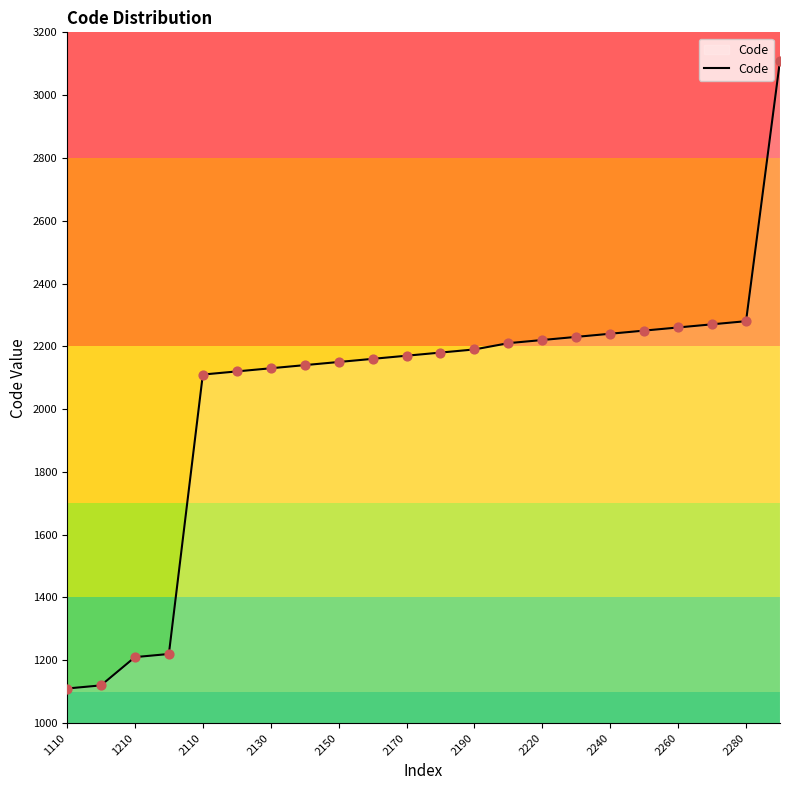

What is the greatest value displayed?

3110